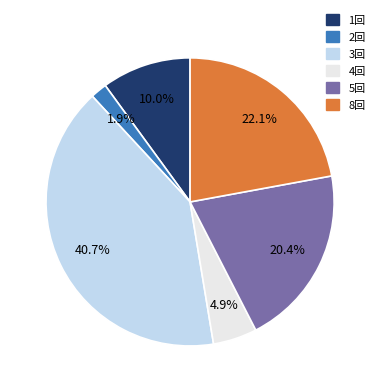

Is there any slice that represents more than half of the pie?

No